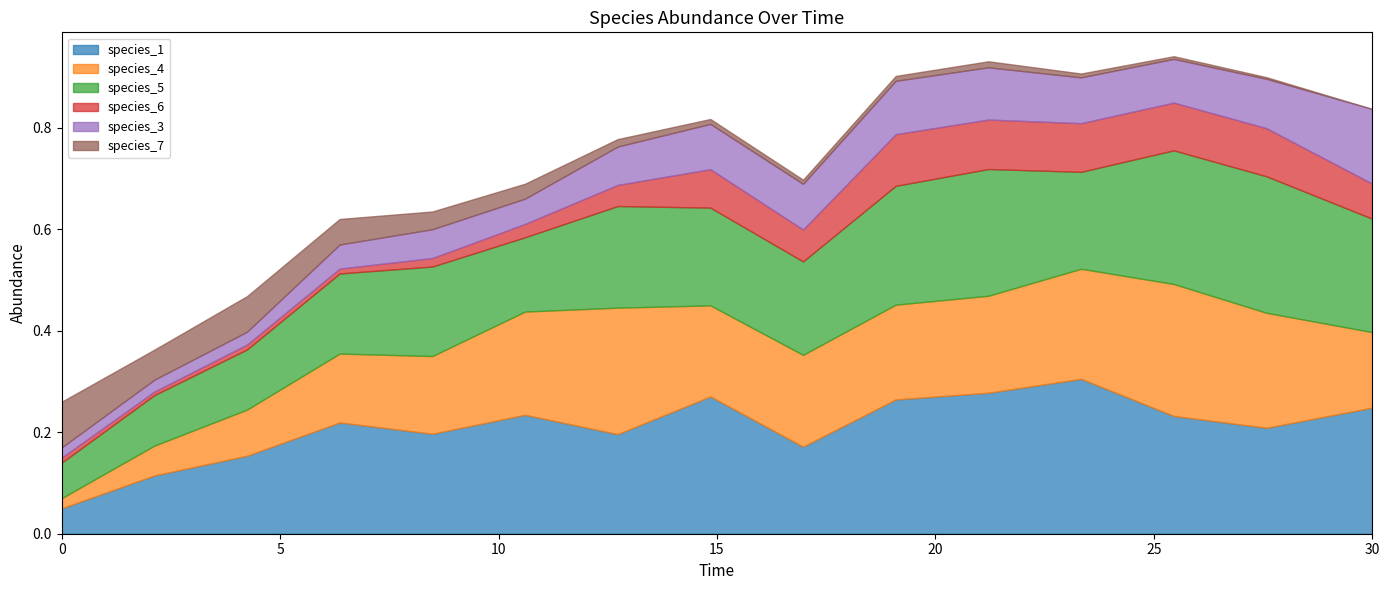

What are all the series names shown in the legend?

species_1, species_4, species_5, species_6, species_3, species_7